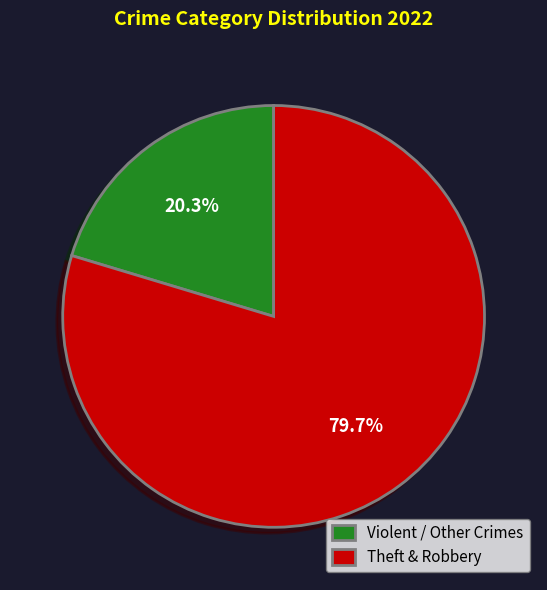

Combined, what portion of the pie is Theft & Robbery and Violent / Other Crimes?

100.0%